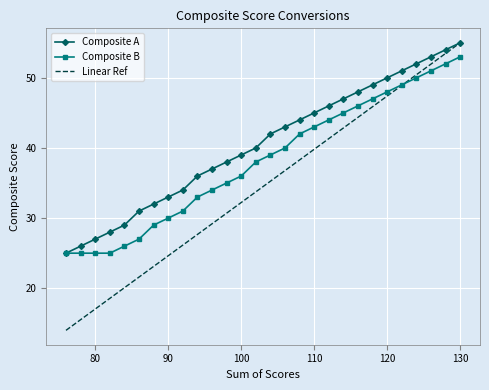

What is the smallest value displayed?

14.0